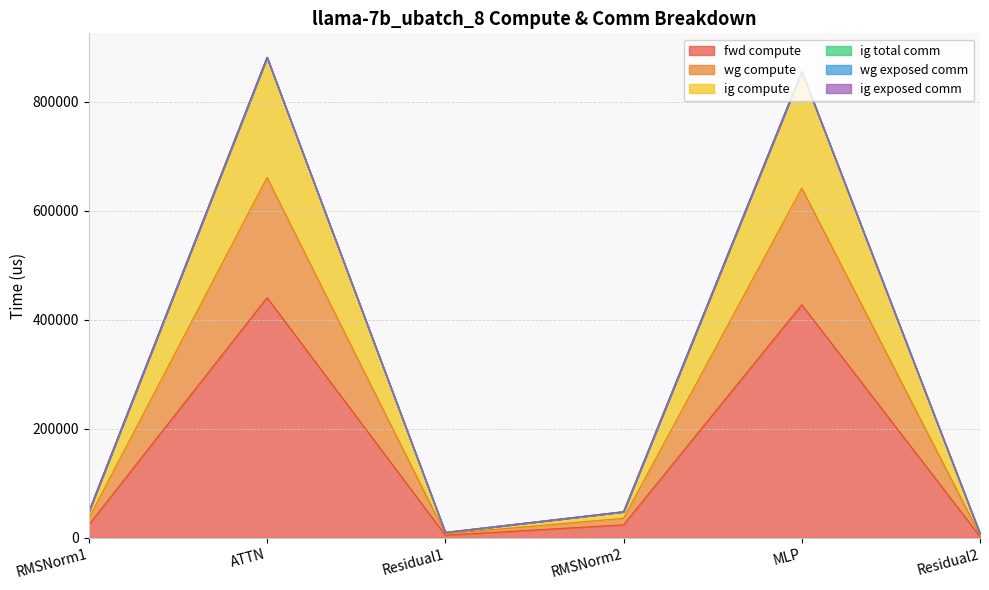

The value of ig compute at RMSNorm2 is 47972.3. True or false?

True